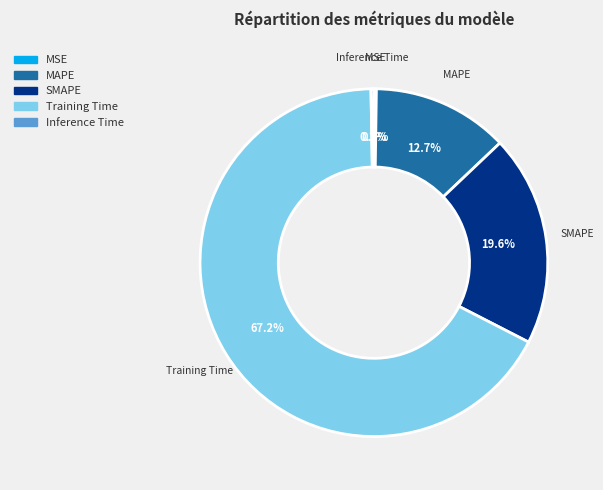

What percentage is NOT represented by MAPE?

87.3%